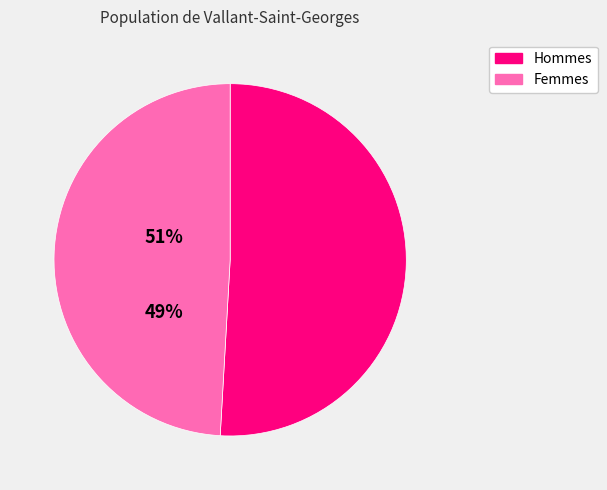

Is it true that Femmes is 49% of the pie?

True